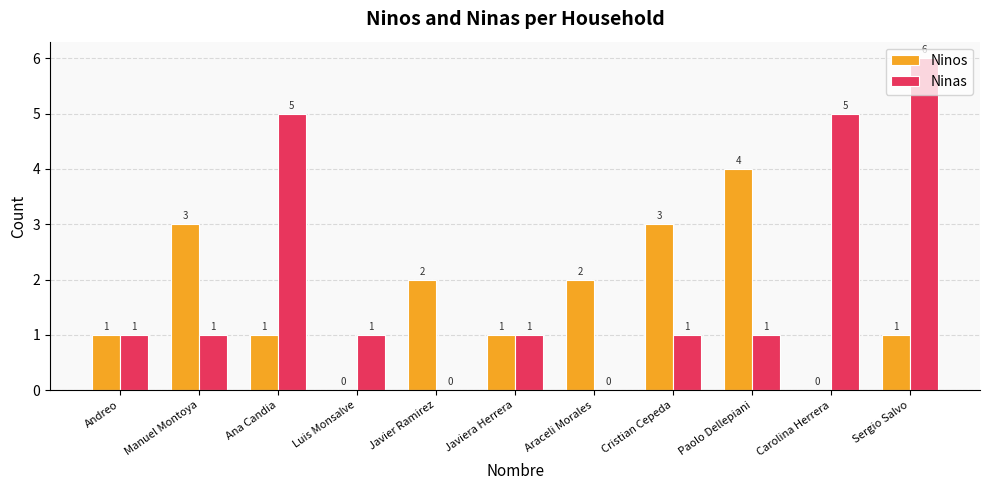

At which label does Ninos reach its peak?

Paolo Dellepiani